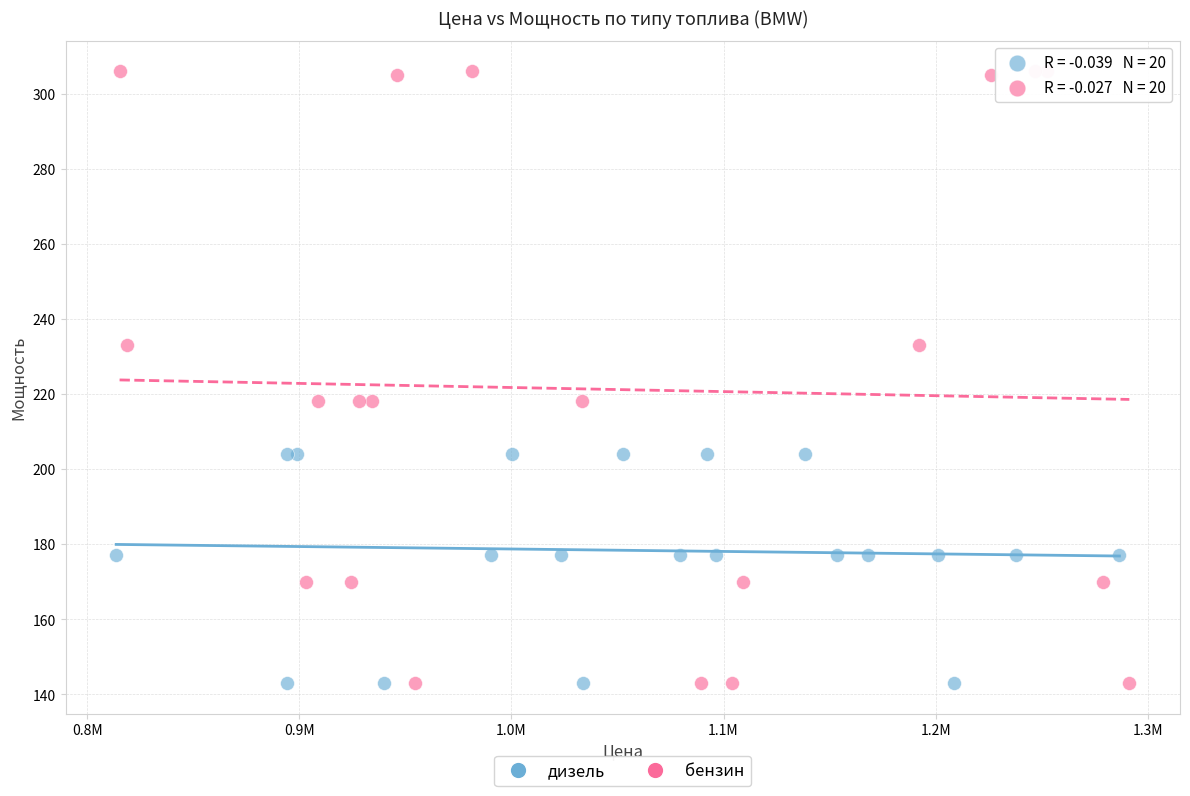

Which series has the largest Y range (max minus min)?

бензин